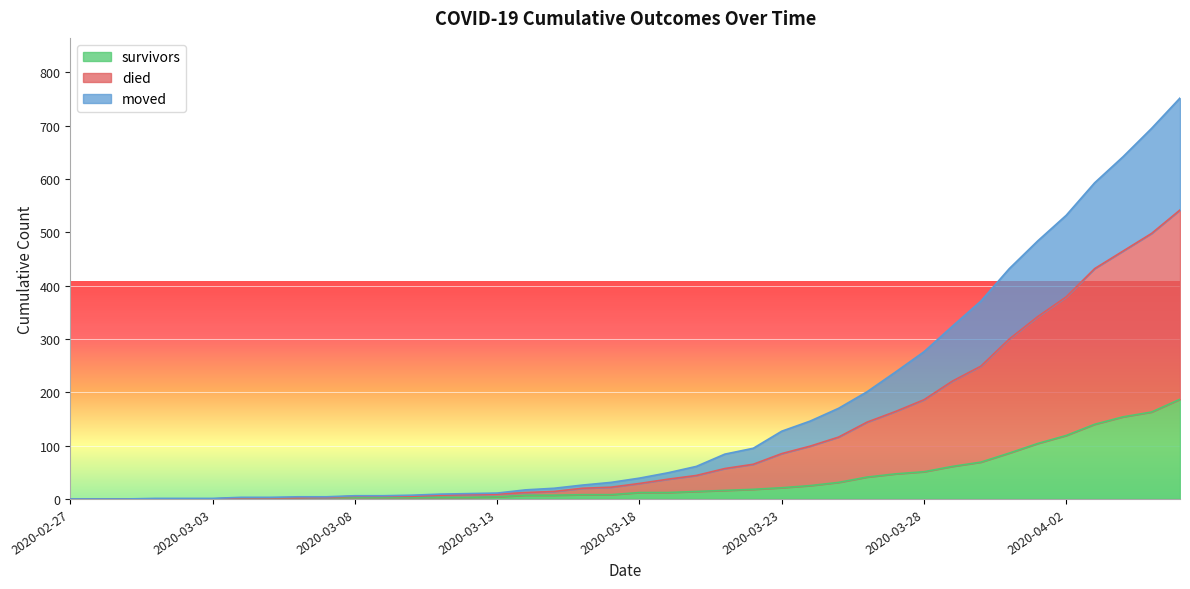

How many values in survivors are above zero?

34